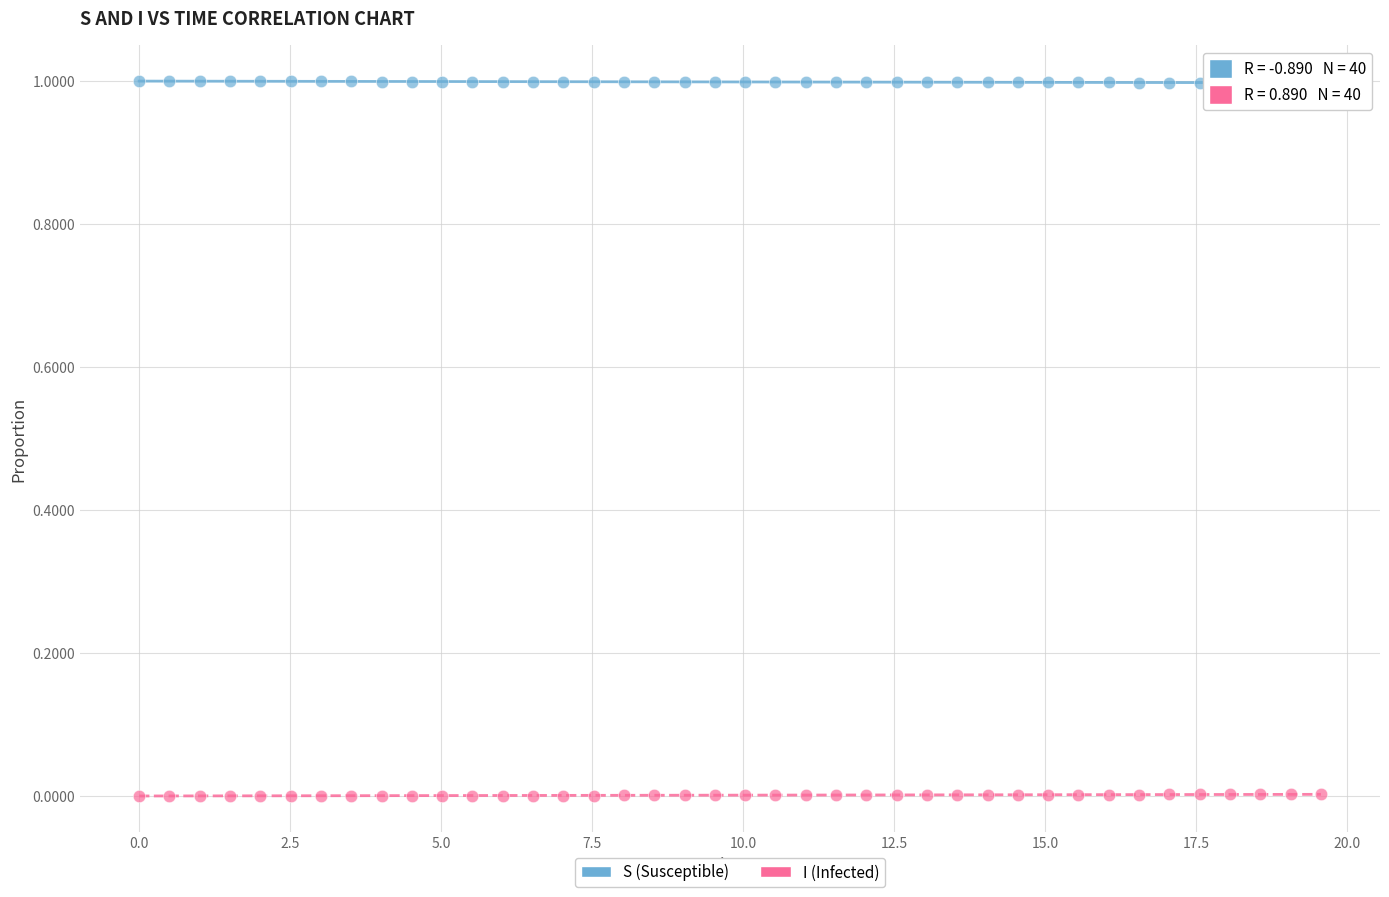

Which series reaches the maximum Y coordinate?

S (Susceptible)